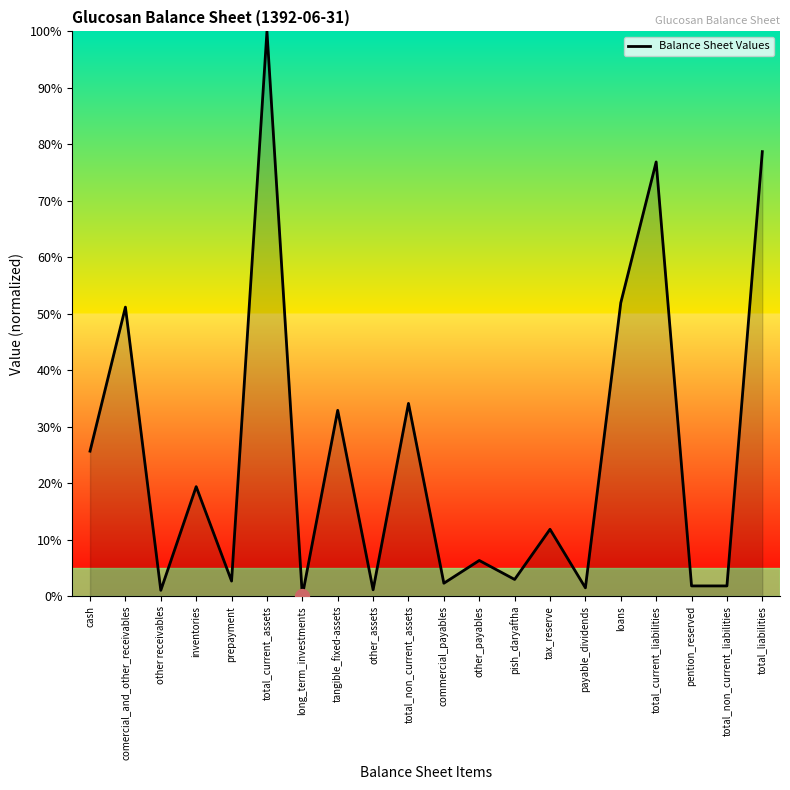

What position from the right is cash?

20